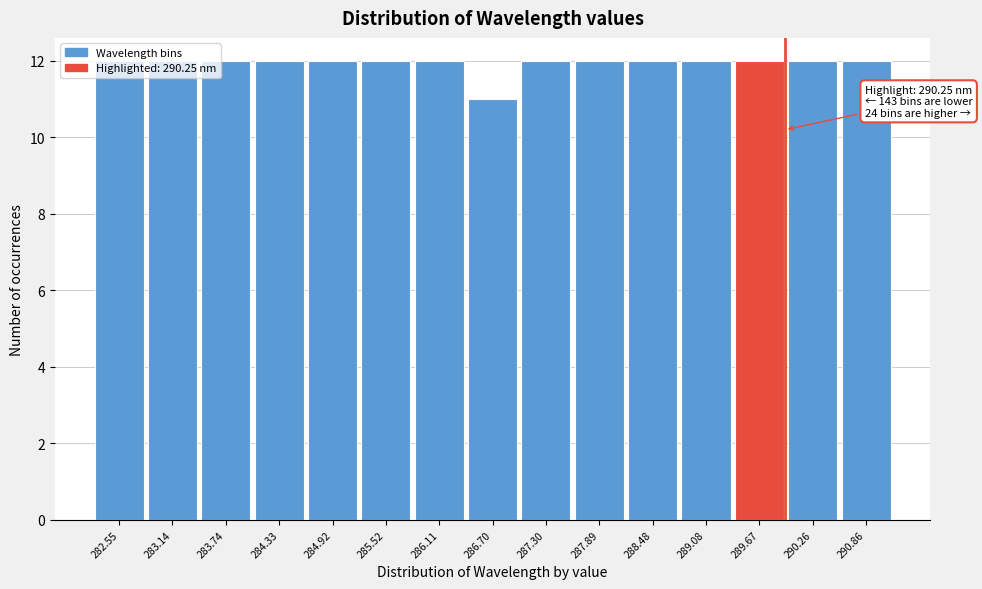

What is the value of the 7th bar from the left?

12